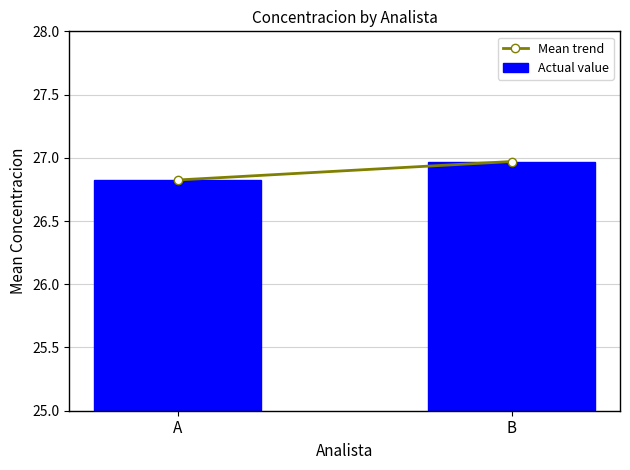

Are the bars horizontal?

No